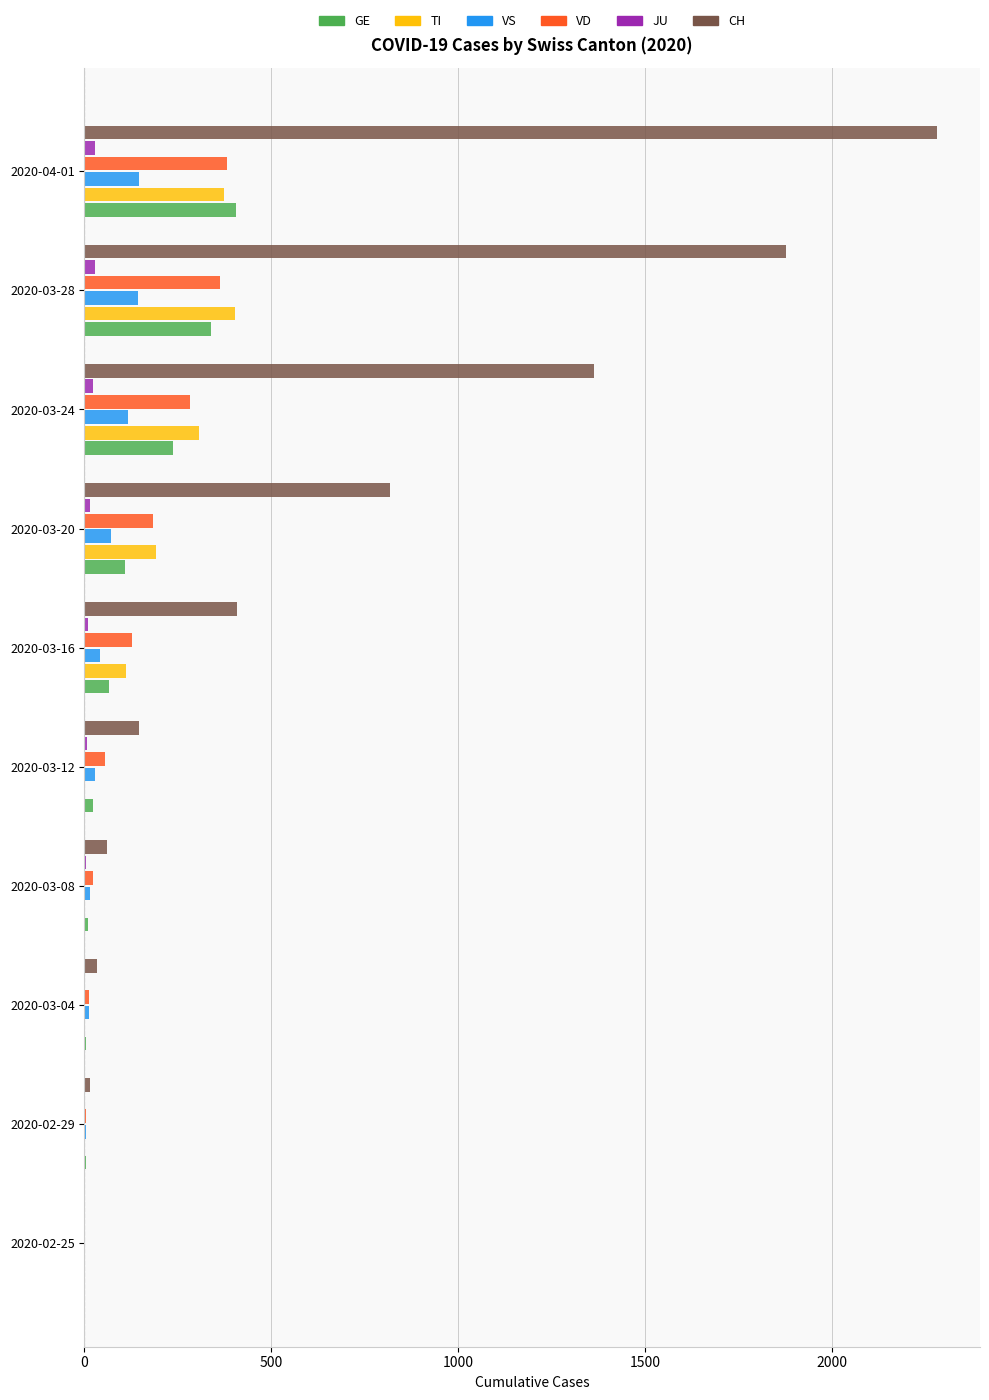

Which series has the largest total across all categories?

CH